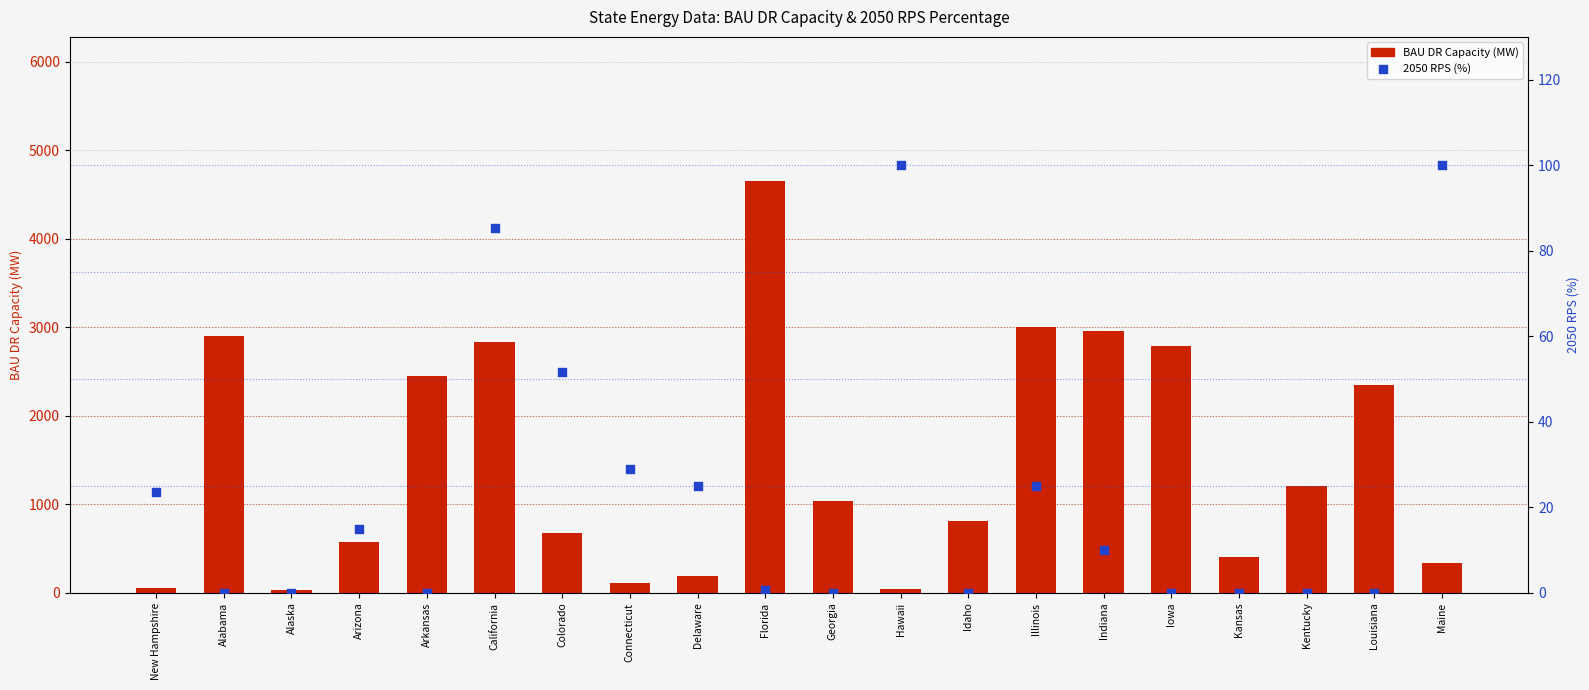

What are all the series names shown in the legend?

BAU DR Capacity (MW), 2050 RPS (%)